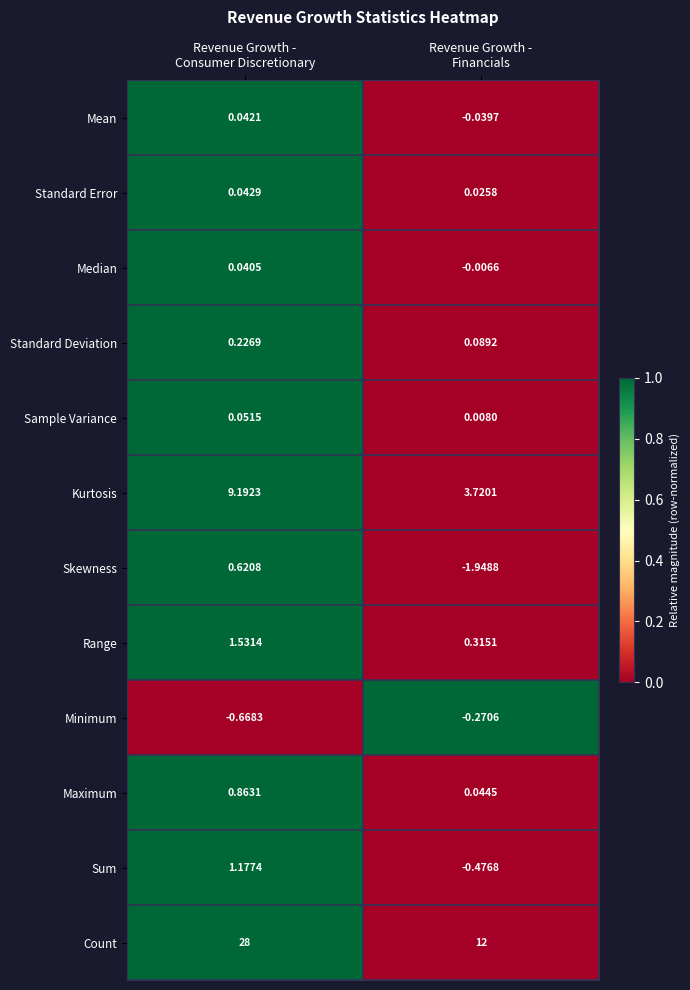

What is the total value across all series at Revenue Growth -
Financials?

13.5